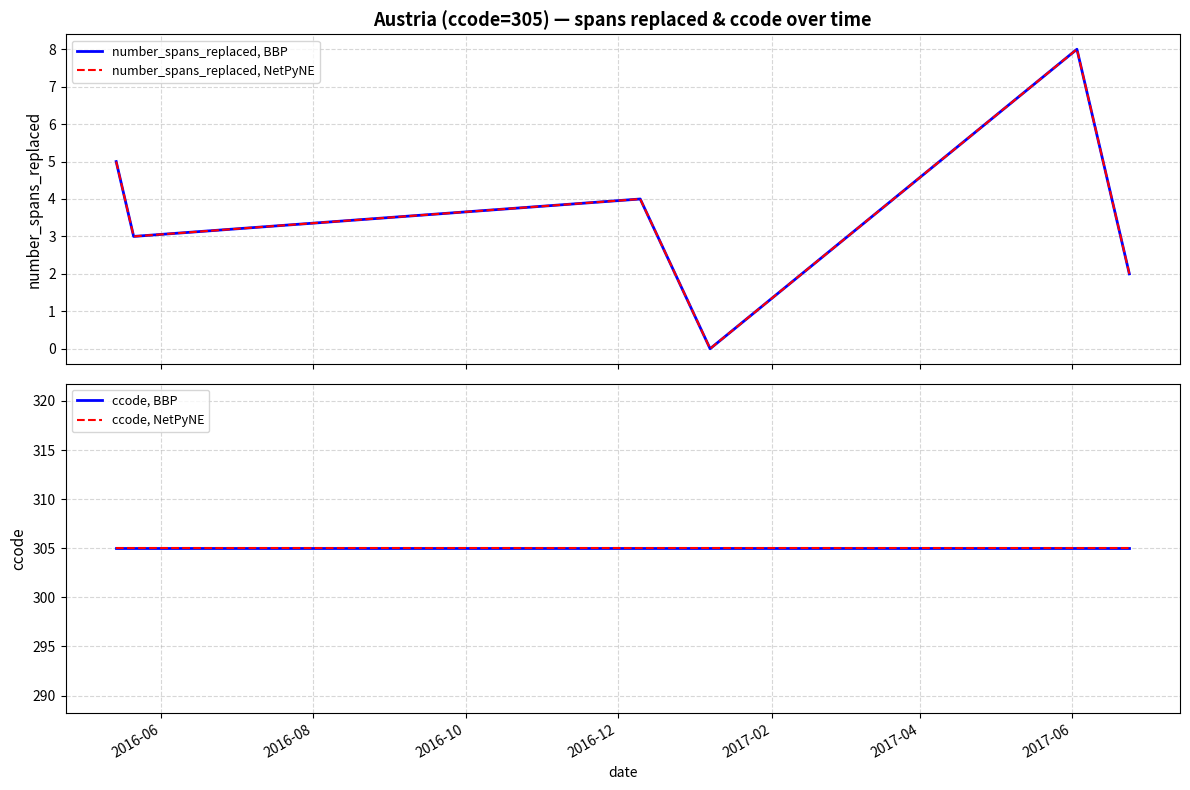

Which series has the largest range (max minus min)?

number_spans_replaced, BBP